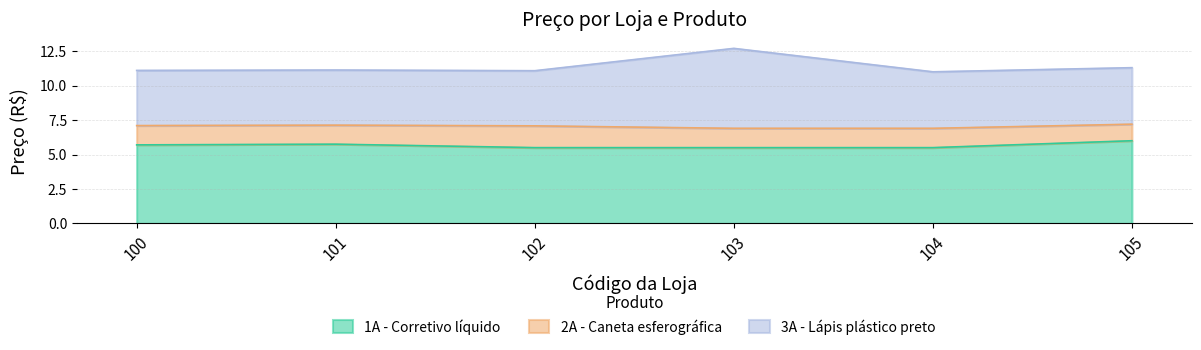

The value of 3A - Lápis plástico preto at 102 is 6.9. True or false?

False